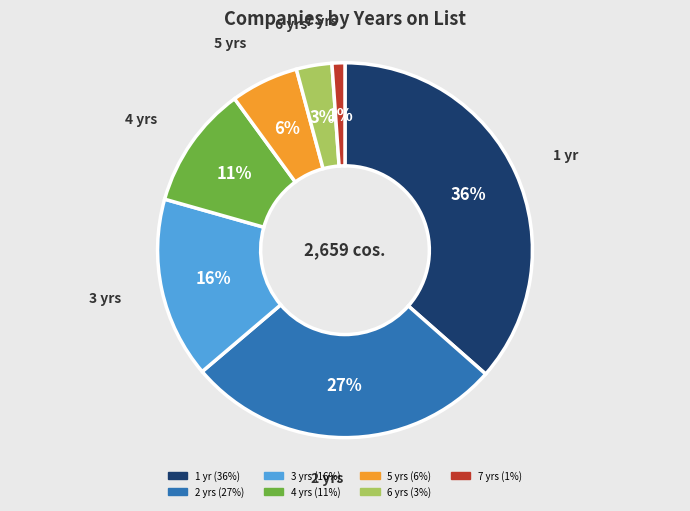

To the nearest percent, what portion does 1 represent?

36%